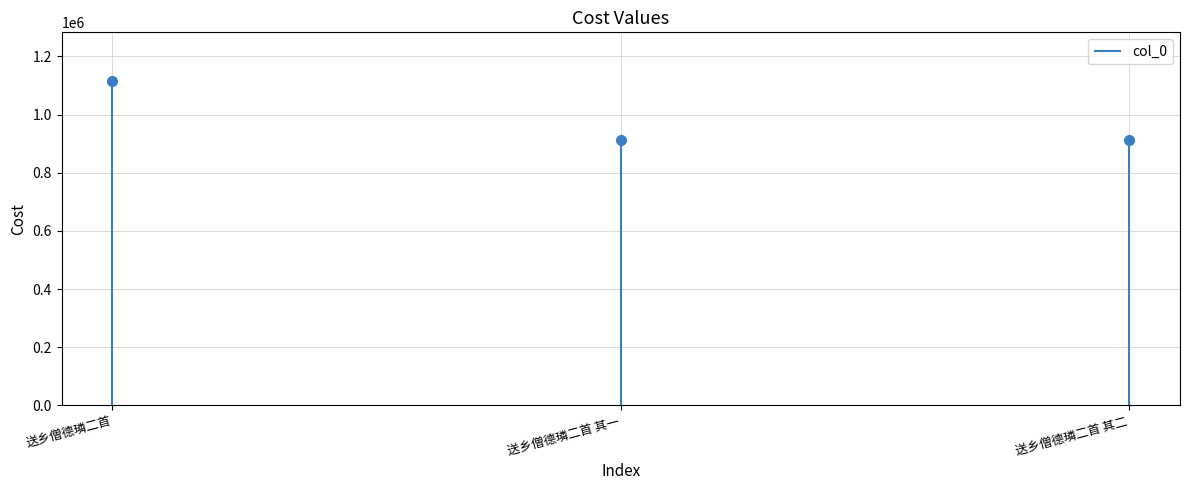

Reading left to right, what are all the values shown in this chart?

送乡僧德璘二首=1115371	送乡僧德璘二首 其一=913166	送乡僧德璘二首 其二=913165